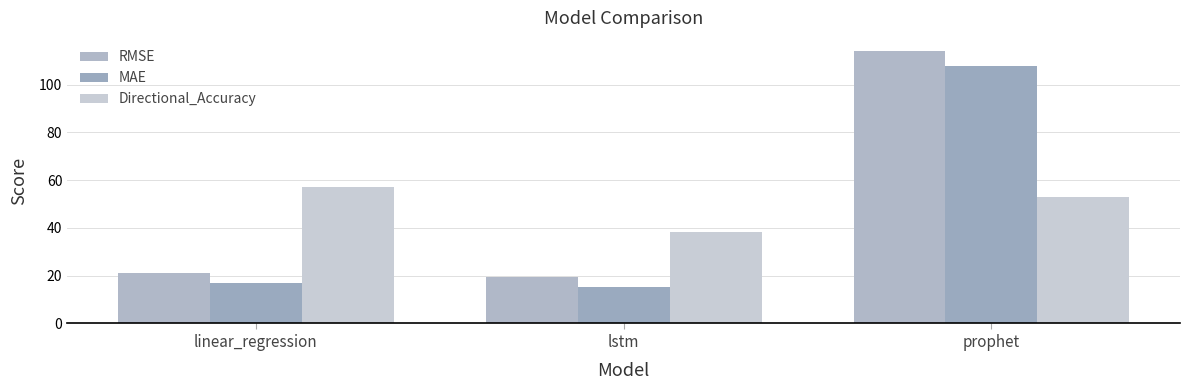

What is the greatest value displayed?

113.9